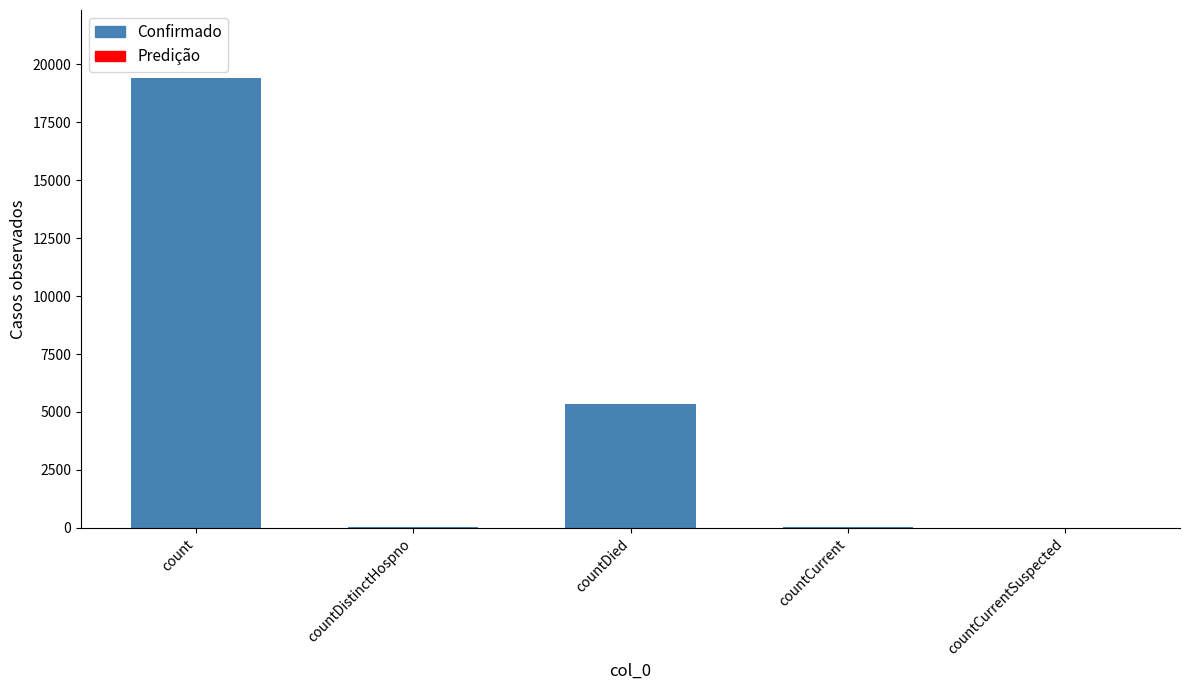

What is the sum of the values at countDied and count?

24777